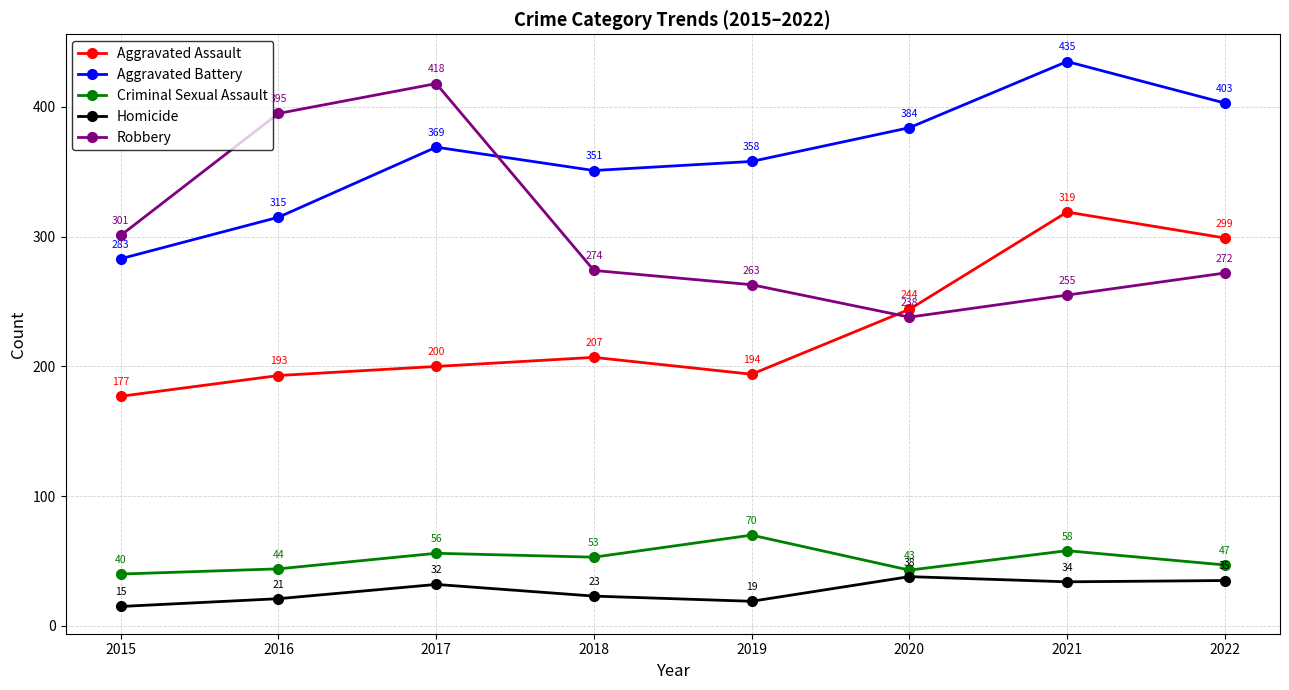

Reading right to left, extract all data points from this chart.

Aggravated Assault: 299	319	244	194	207	200	193	177
Aggravated Battery: 403	435	384	358	351	369	315	283
Criminal Sexual Assault: 47	58	43	70	53	56	44	40
Homicide: 35	34	38	19	23	32	21	15
Robbery: 272	255	238	263	274	418	395	301